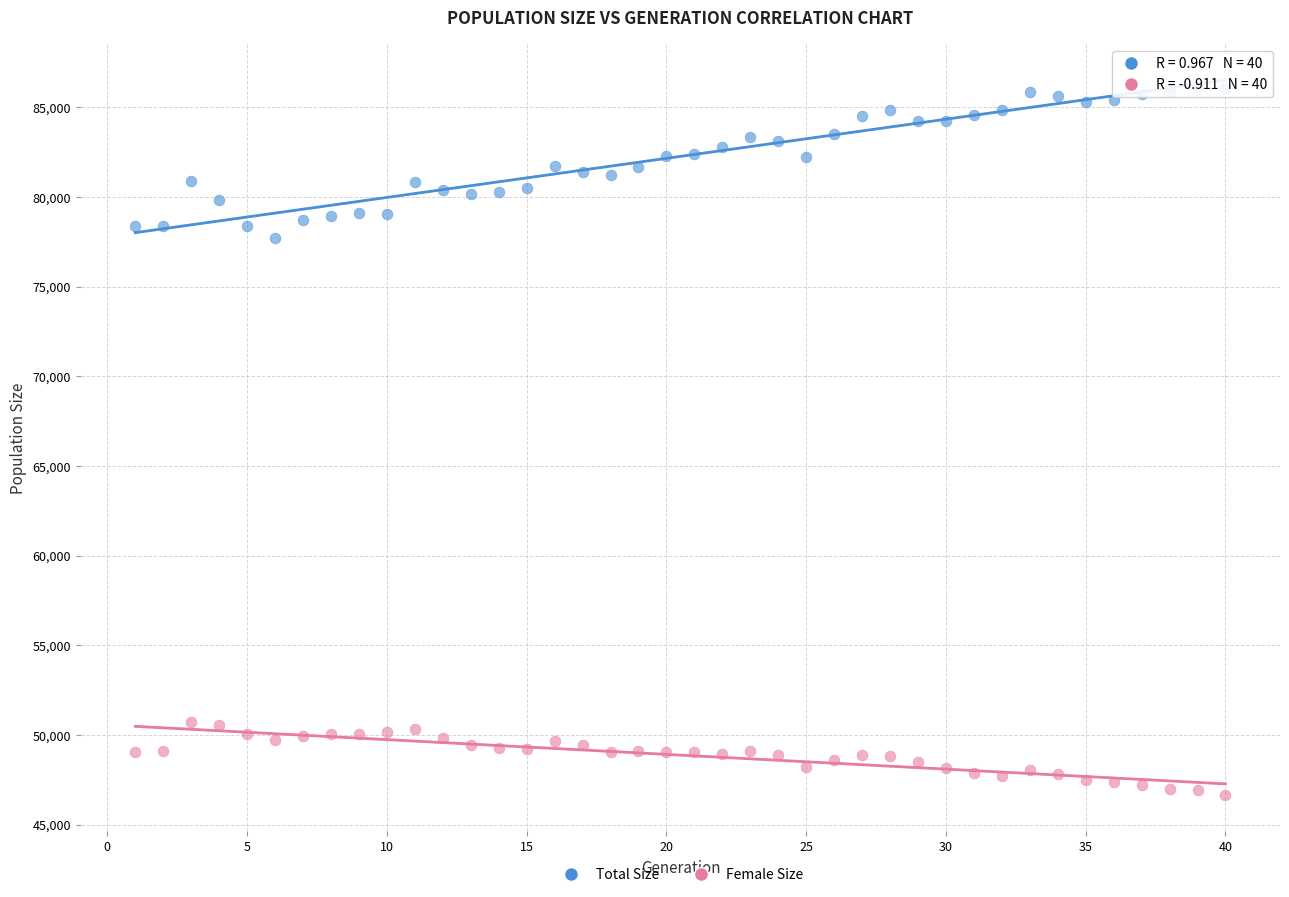

What is the X range (max minus min) for the scatter plot?

39